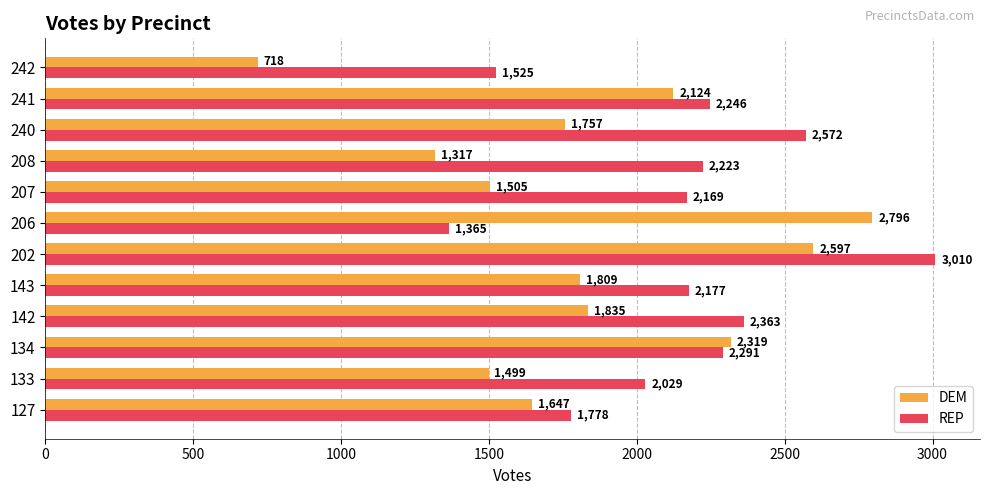

Which category has the highest value in the REP series?

202